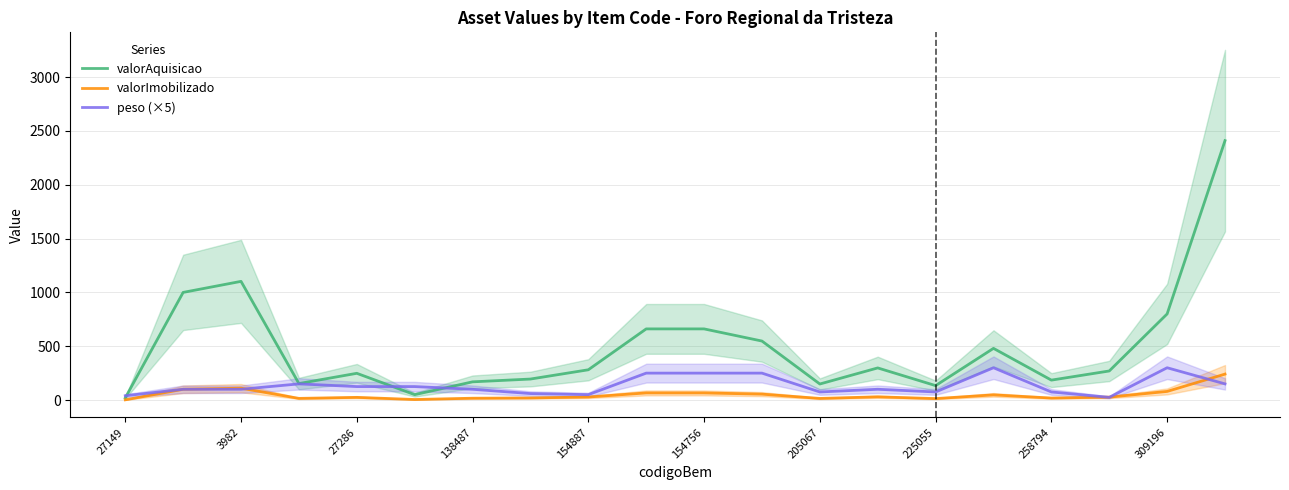

What is the difference between the maximum and minimum values in the peso (×5) series?

275.0